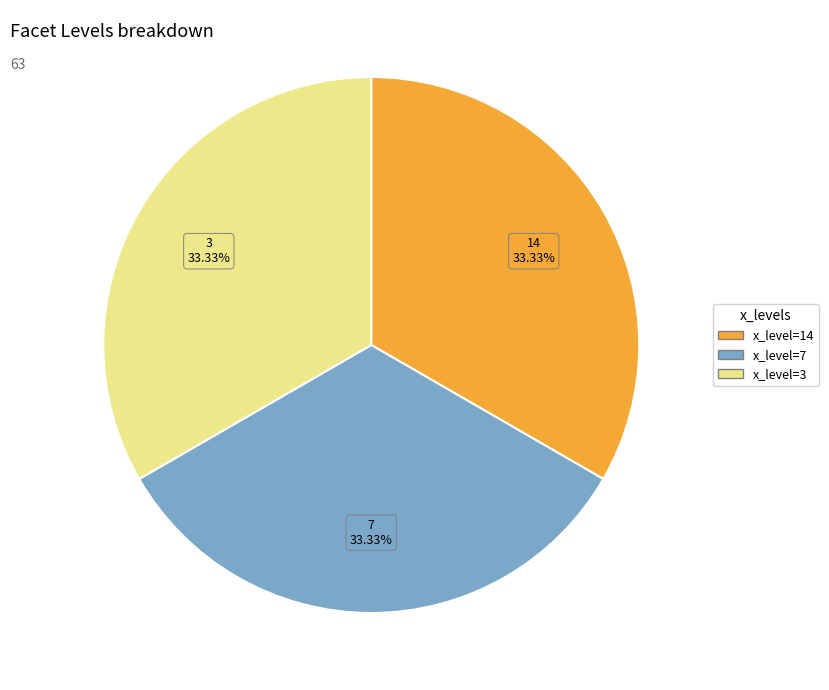

Is there any slice that represents more than half of the pie?

No